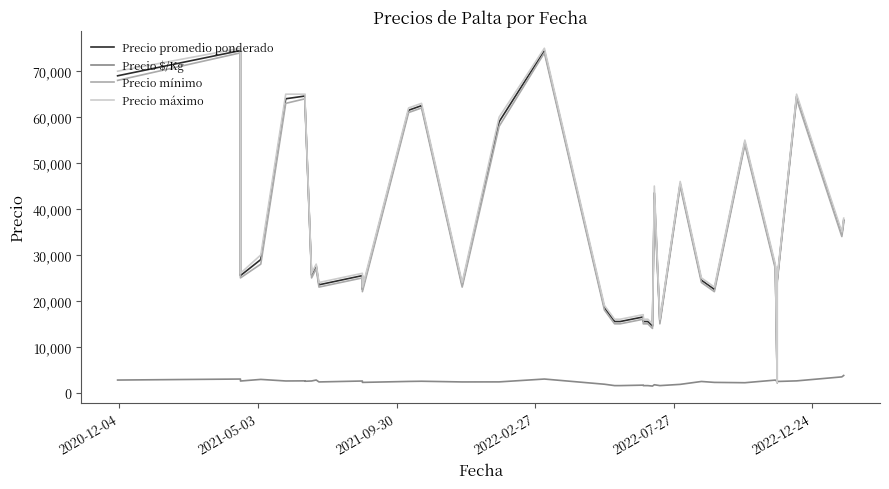

What is the lowest value of the Precio promedio ponderado series?

2253